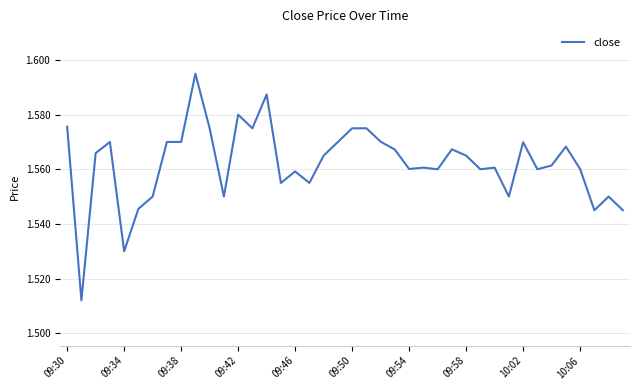

How many lines are shown in the chart?

1